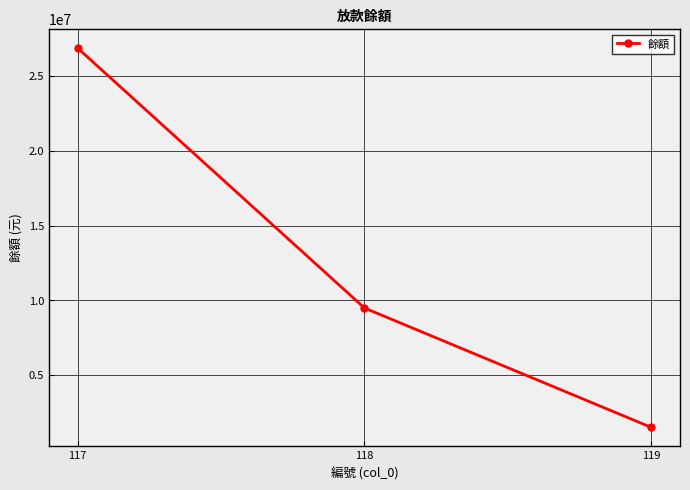

How many data points are less than 9489876?

1